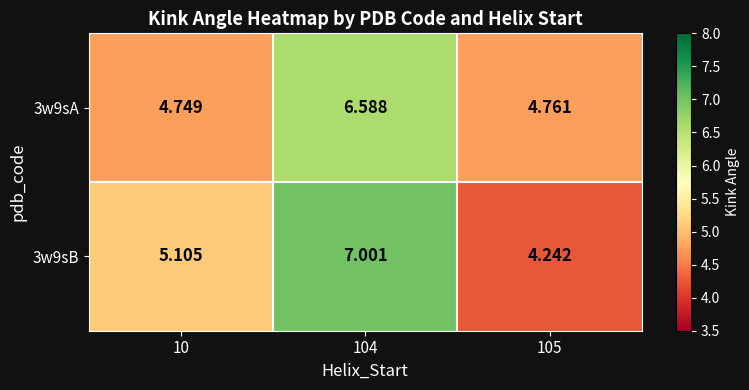

What is the total value across all series at 10?

9.9